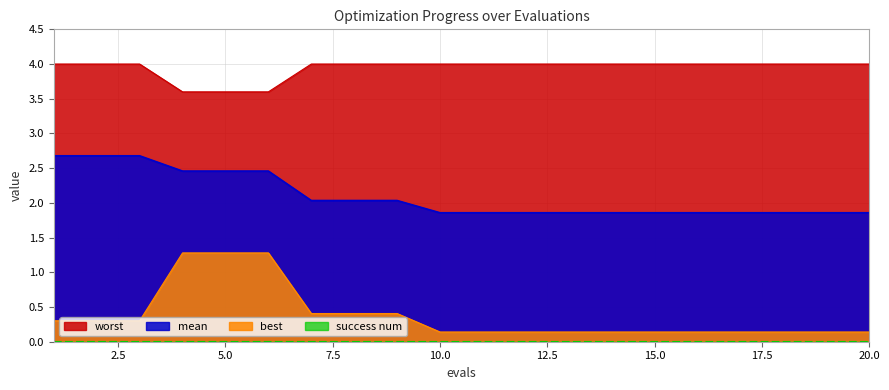

What is the total value across all series at 4?

7.3